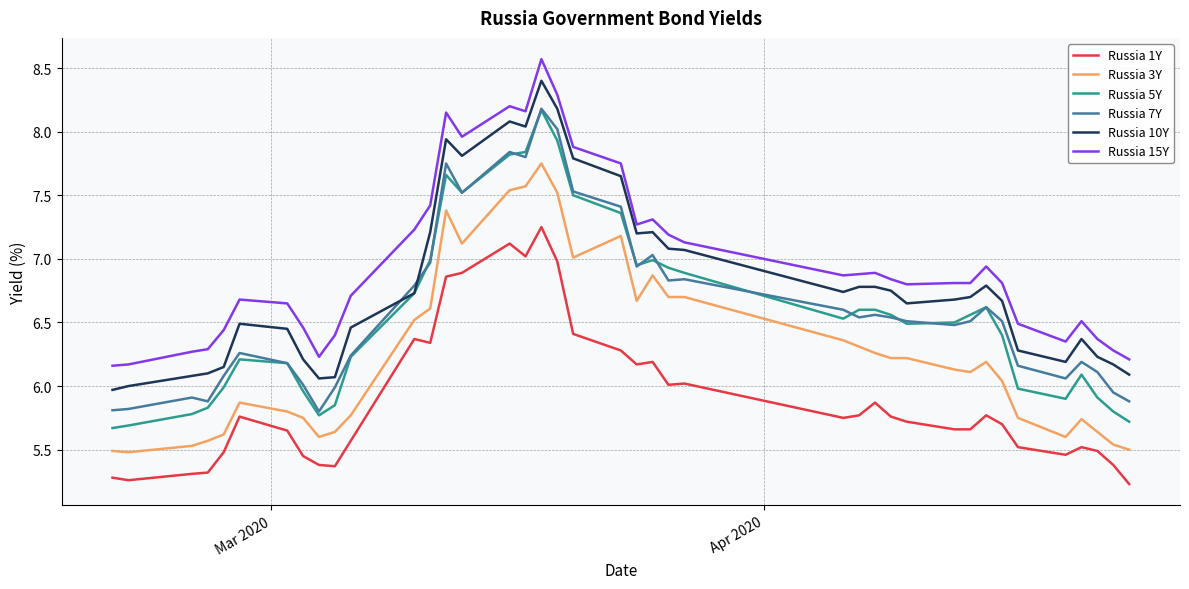

Which series has the widest spread of values?

Russia 5Y